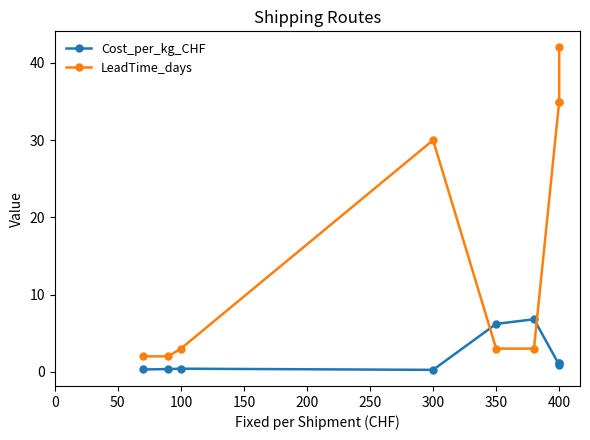

Reading left to right, what are all the values shown in this chart?

Cost_per_kg_CHF: 0.3	0.3	0.4	0.2	6.2	6.8	0.9	1.1	1.2
LeadTime_days: 2.0	2.0	3.0	30.0	3.0	3.0	35.0	35.0	42.0